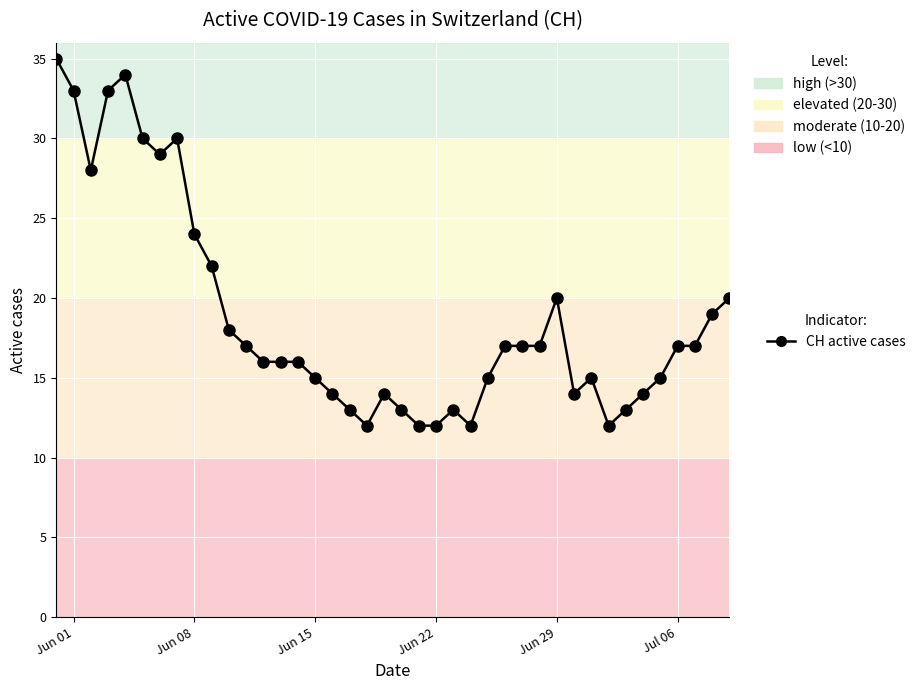

What is the value of the 6th point from the left?

30